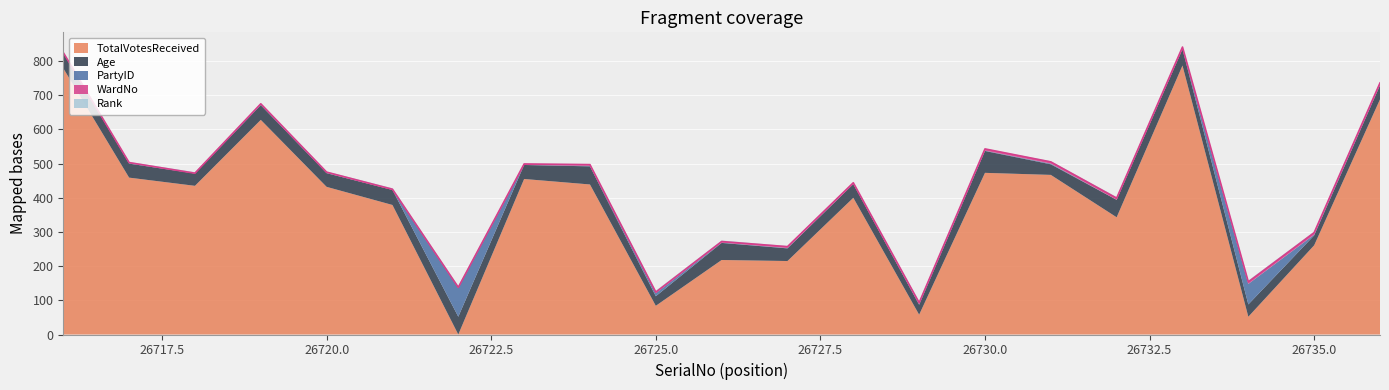

How many intersections are there between TotalVotesReceived and Rank?

2